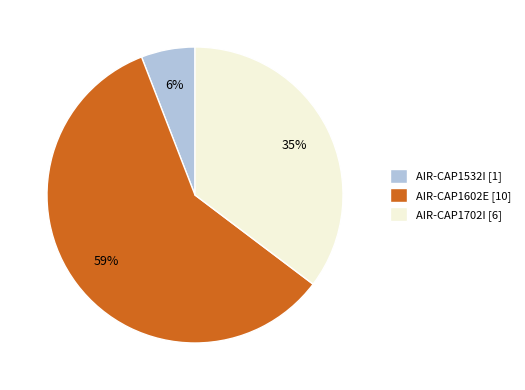

Is the sum of AIR-CAP1702I [6] and AIR-CAP1602E [10] greater than half?

Yes